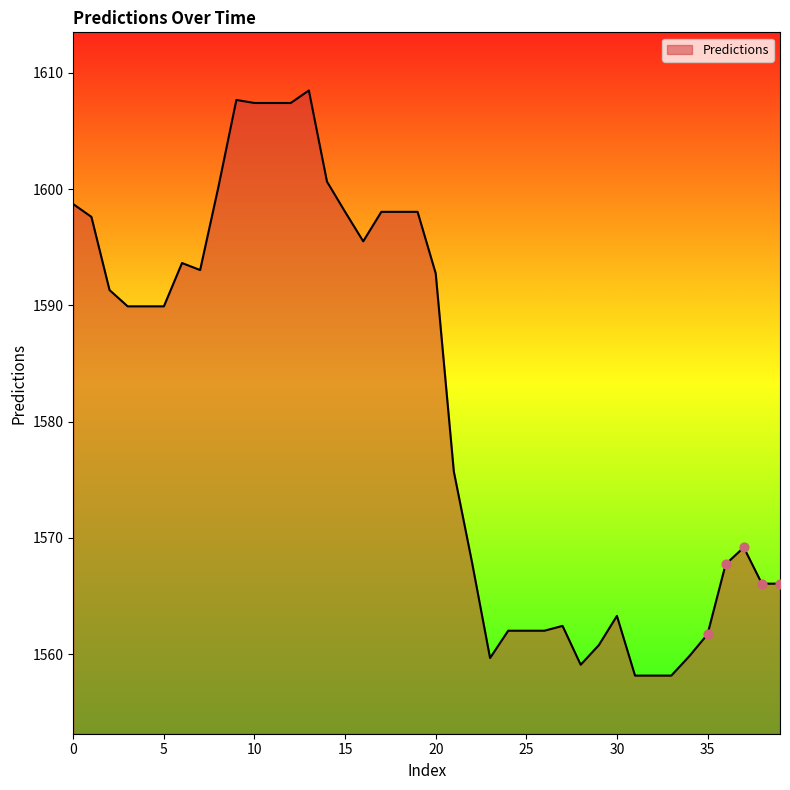

What is the smallest value displayed?

1558.1